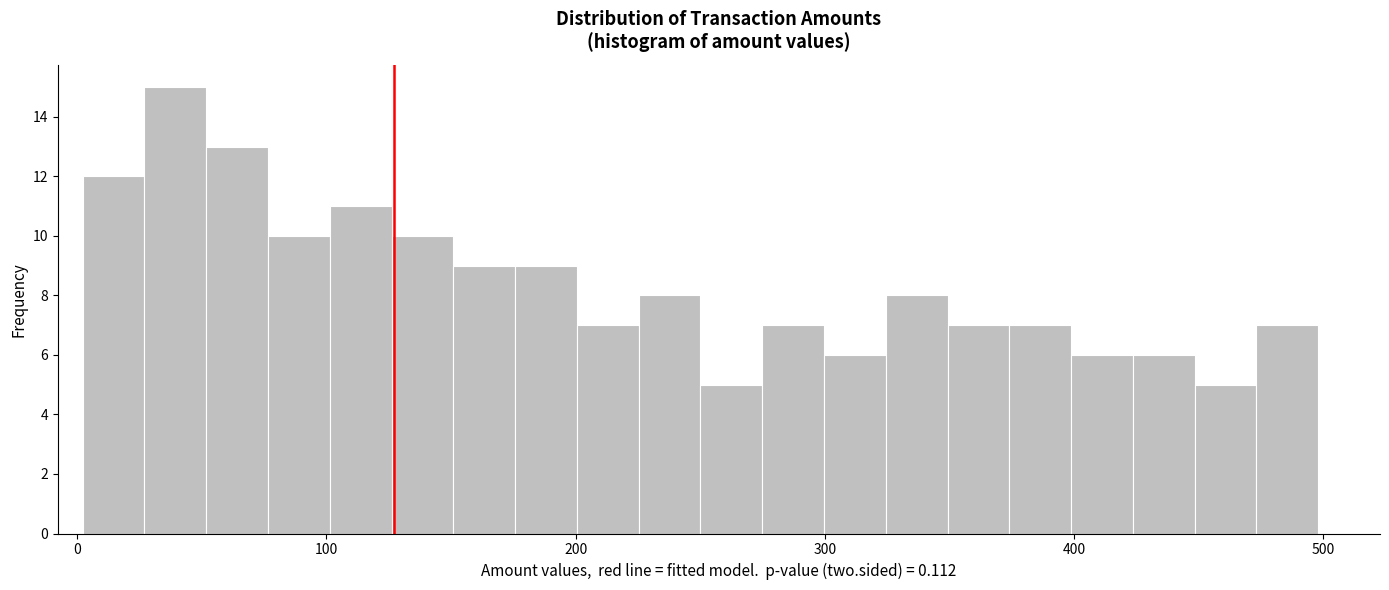

Around what value on the x-axis is the tallest bar? Give the approximate position of its centre, as read against the axis.

40